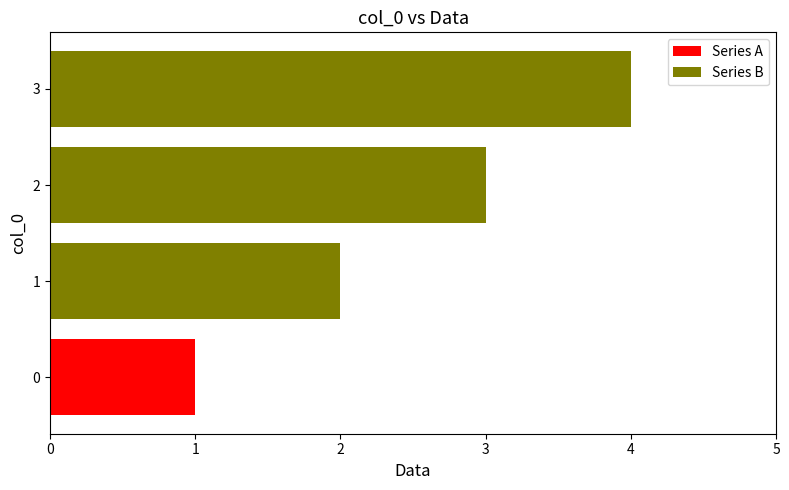

What is the minimum value shown in the chart?

1